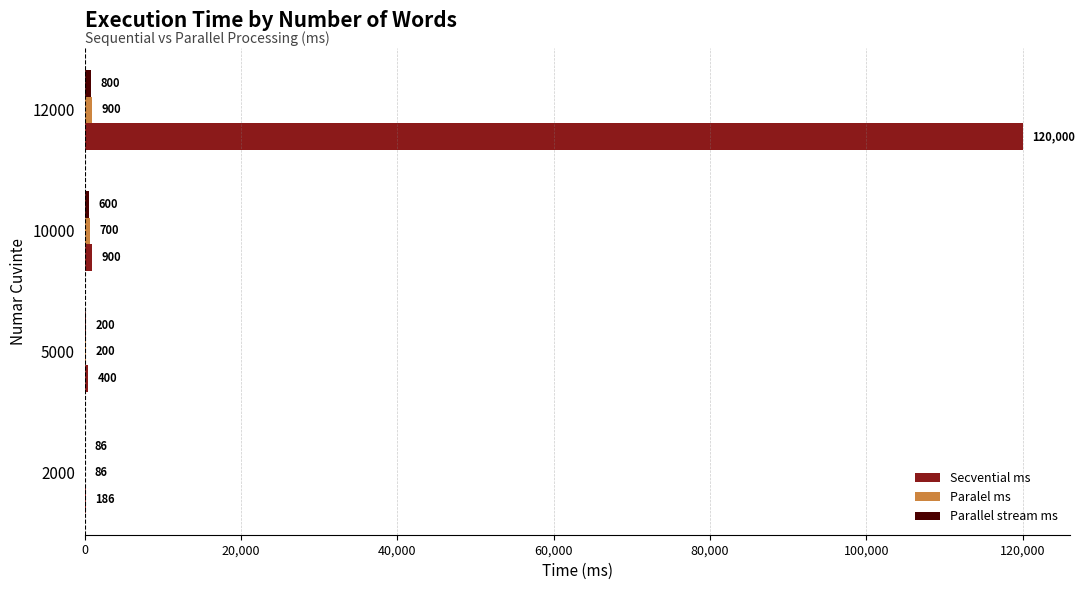

The Secvential ms series shows 35740 at 12000. True or false?

False